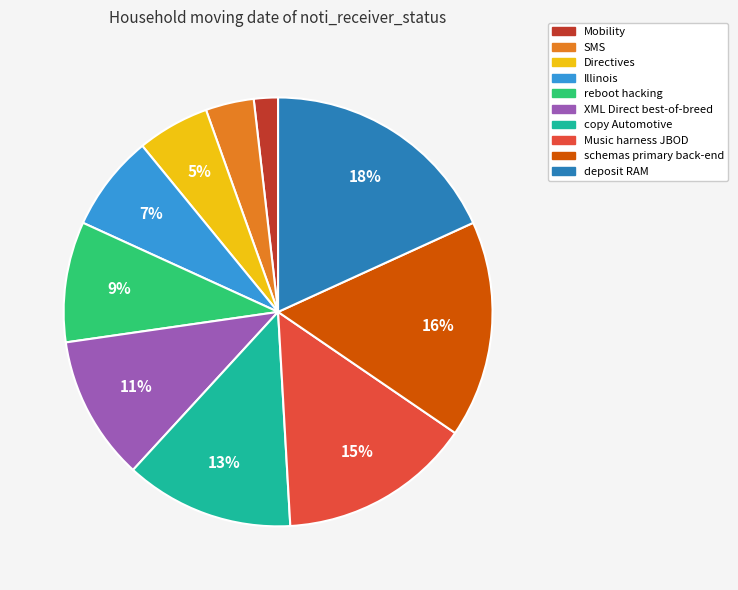

To the nearest percent, what is the difference between the largest and smallest slice percentages?

16%